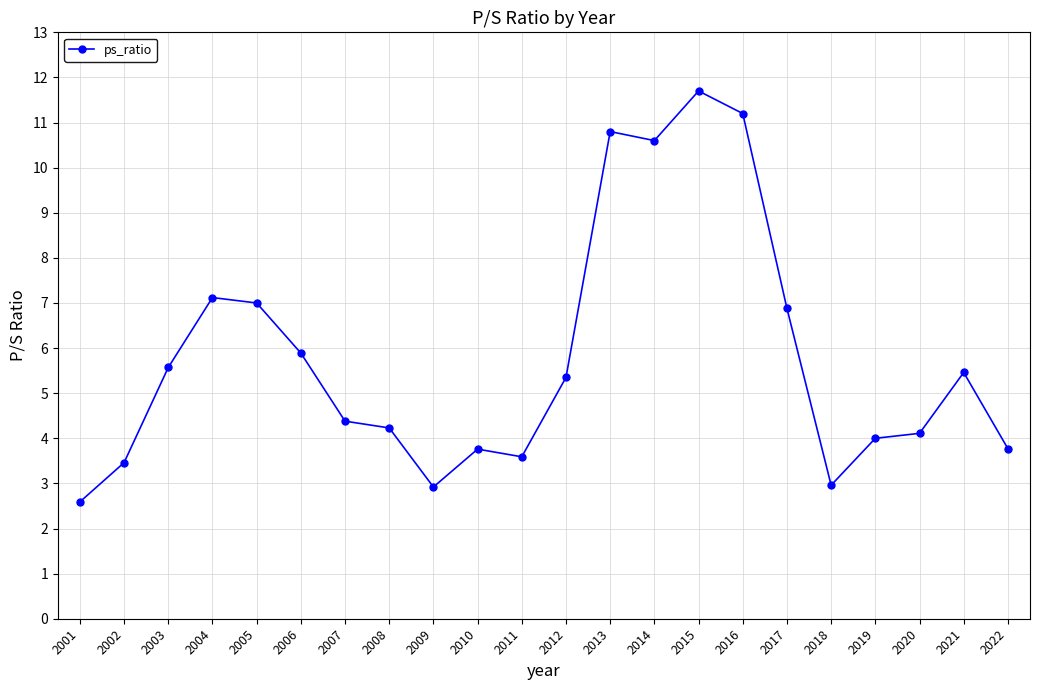

At which label does the data first exceed 5?

2003